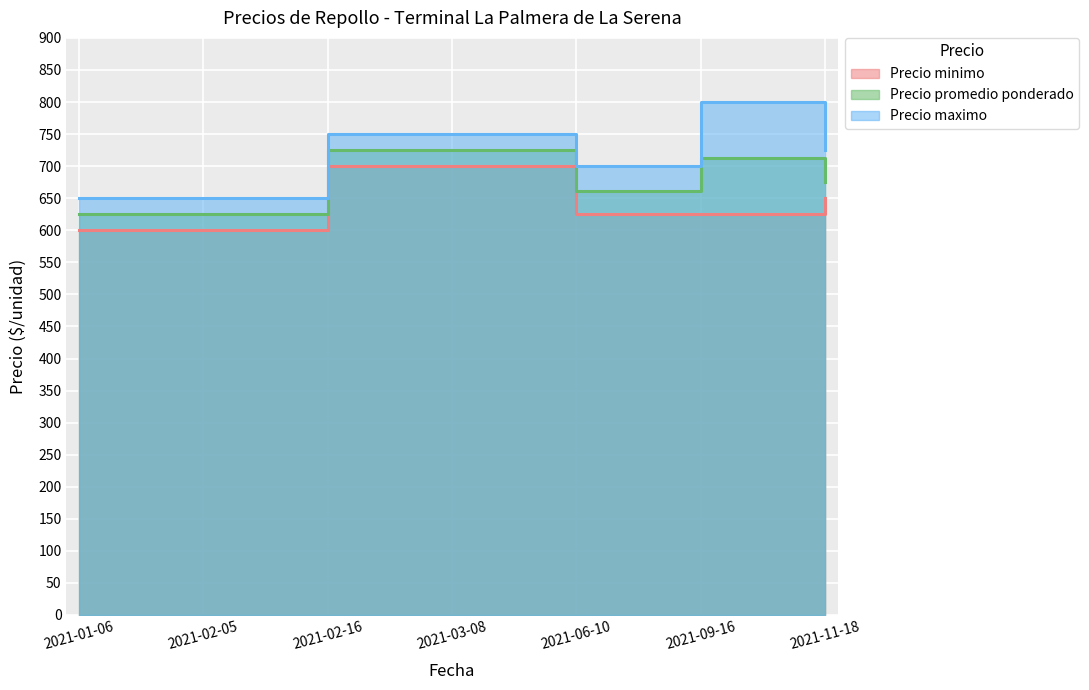

What is the label of the 7th point from the left?

2021-11-18